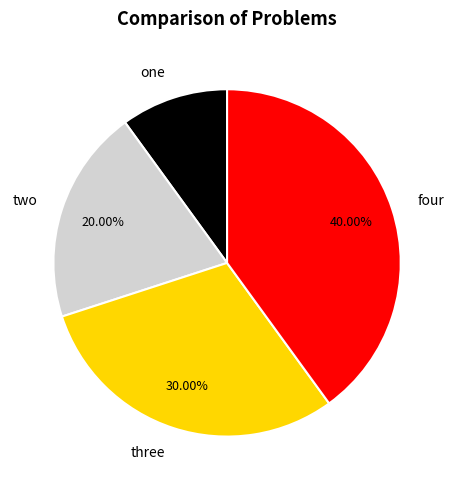

How much of the chart is everything except two?

80.0%